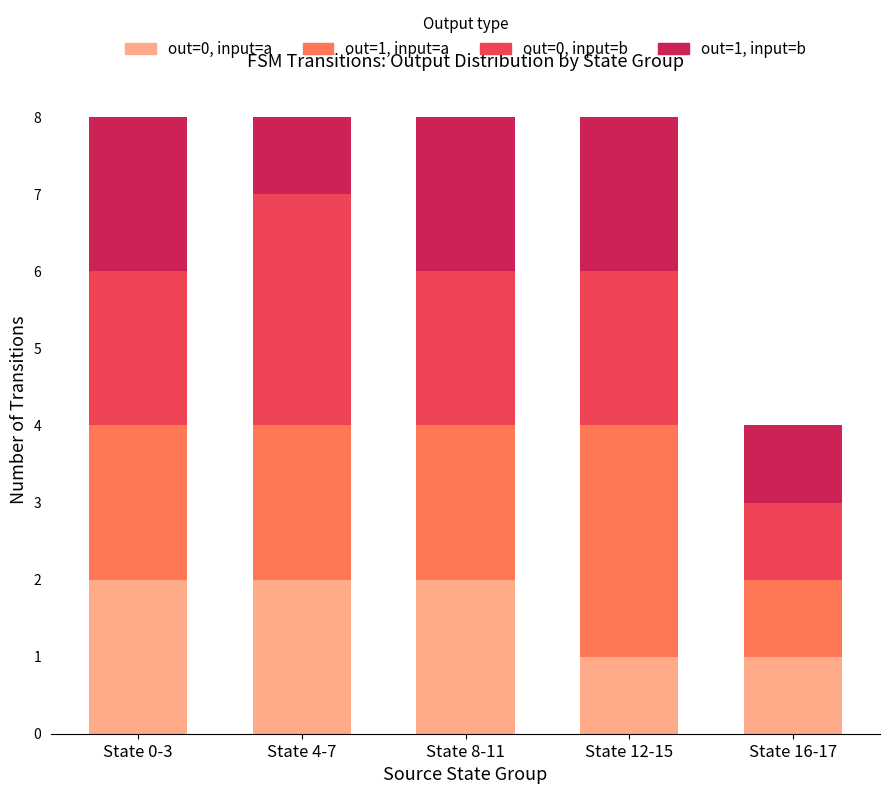

What is the total value across all series at State 4-7?

8